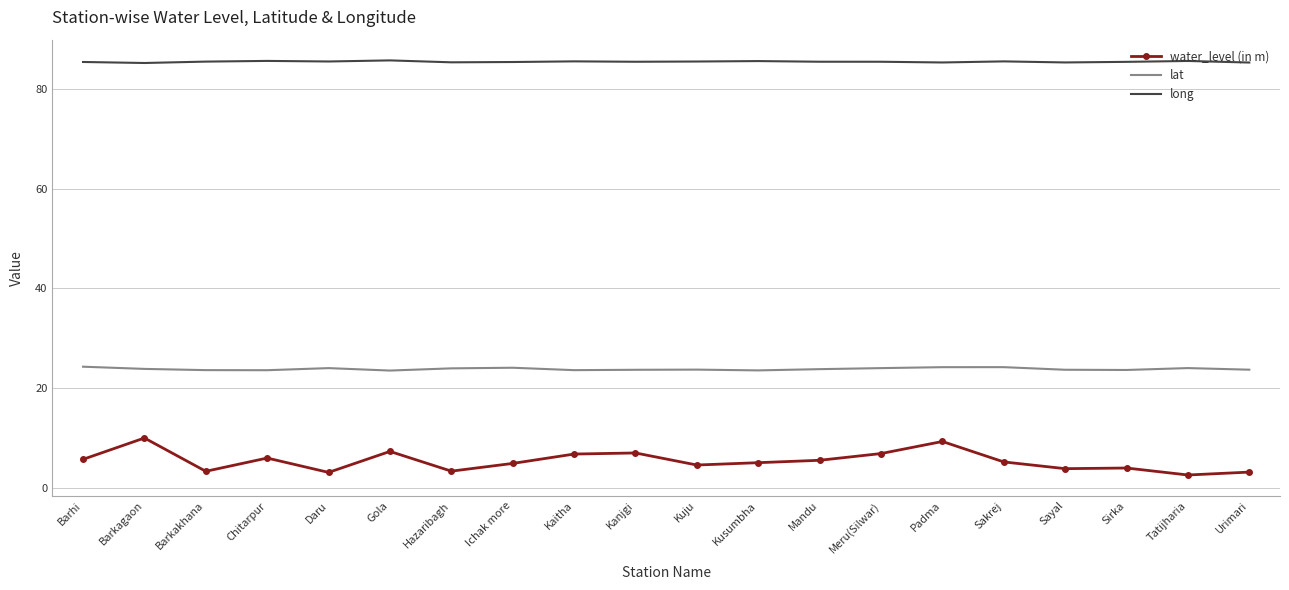

Which series has the widest spread of values?

water_level (in m)